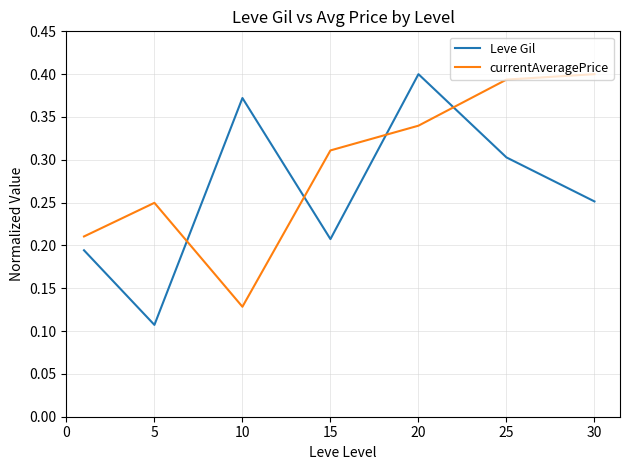

What is the sum of all Leve Gil values?

1.8